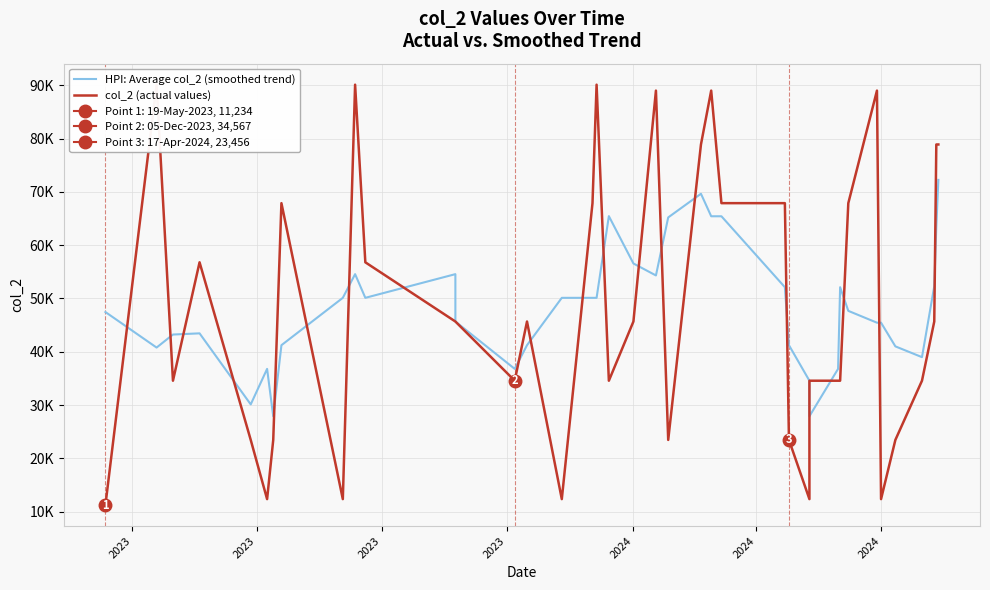

The value of HPI: Average col_2 (smoothed trend) at 18 is 112432. True or false?

False